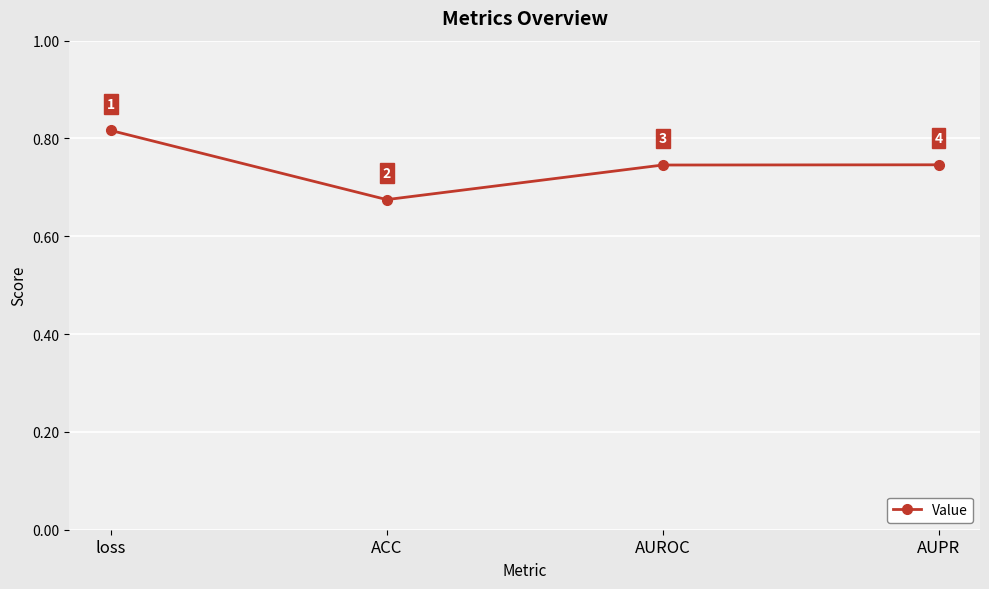

Count the values in the range 0 to 1.

4